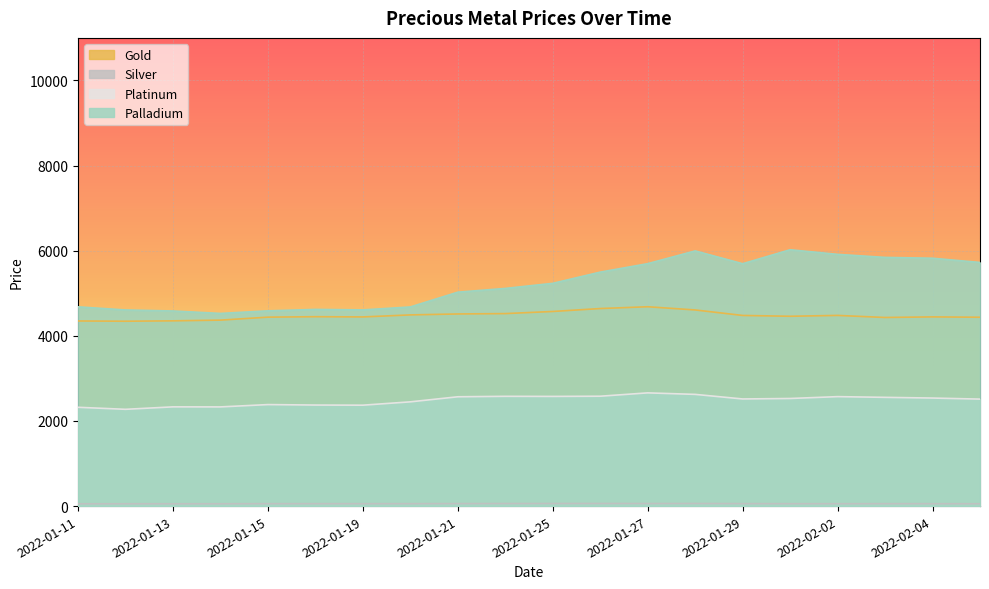

What is the average value of the Platinum series?

2482.4